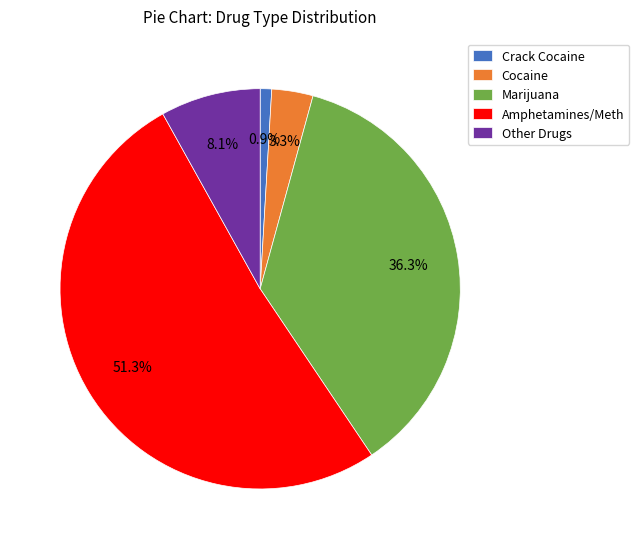

Between Marijuana and Crack Cocaine, which is larger?

Marijuana